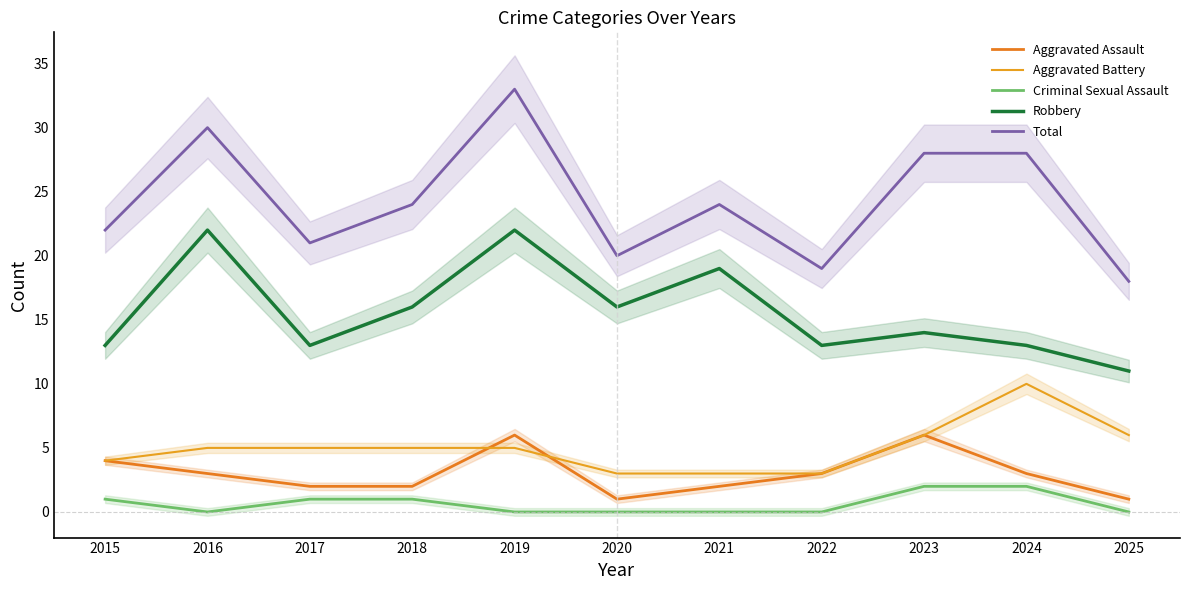

Reading left to right, what are all the values shown in this chart?

Aggravated Assault: 4	3	2	2	6	1	2	3	6	3	1
Aggravated Battery: 4	5	5	5	5	3	3	3	6	10	6
Criminal Sexual Assault: 1	0	1	1	0	0	0	0	2	2	0
Robbery: 13	22	13	16	22	16	19	13	14	13	11
Total: 22	30	21	24	33	20	24	19	28	28	18